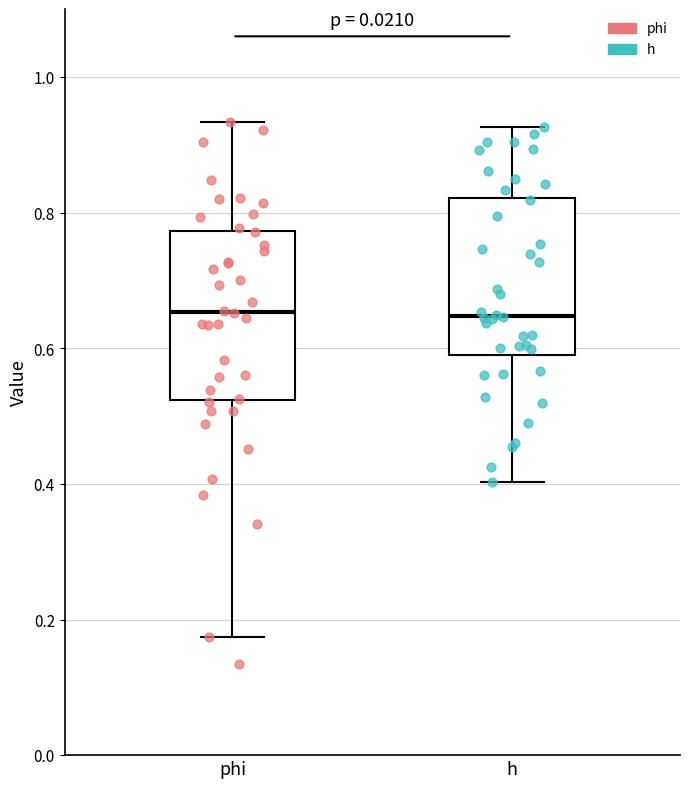

Reading left to right, transcribe this box plot: for each box, give where its median line is, the range the box spans, and where its two whiskers end, as read against the y-axis. The values are not printed on the chart, so give them approximately, as read against the axis.

phi: median 0.66, box 0.52 to 0.78, whiskers 0.18 to 0.94
h: median 0.64, box 0.60 to 0.82, whiskers 0.40 to 0.92